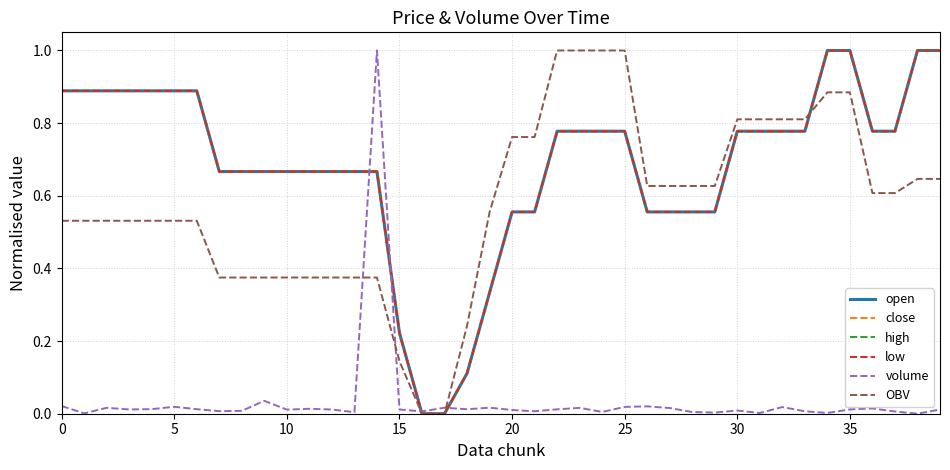

What is the maximum value shown in the chart?

1.0